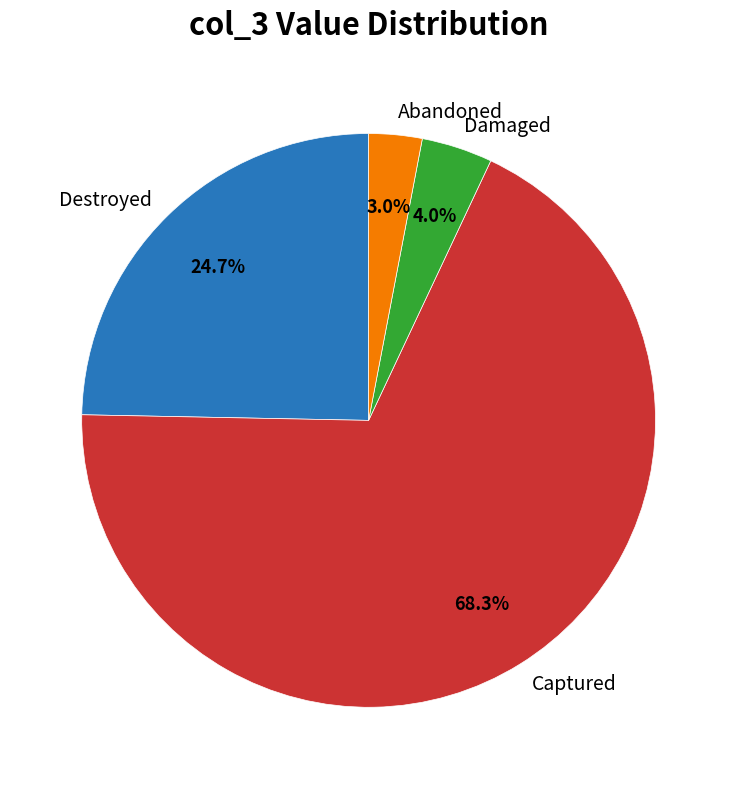

Is there a majority slice in this chart?

Yes